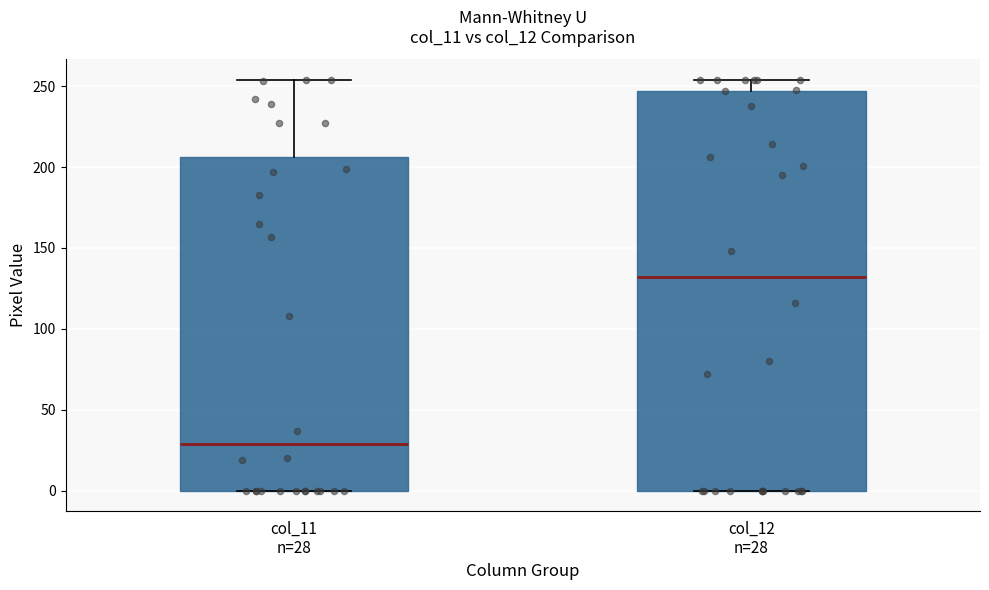

Reading left to right, read every box against the y-axis: the position of its median line, the range the box covers, and the ends of its whiskers. The values are not printed on the chart, so give them approximately, as read against the axis.

col_11 n=28: median 30, box 0 to 205, whiskers 0 to 255
col_12 n=28: median 130, box 0 to 245, whiskers 0 to 255